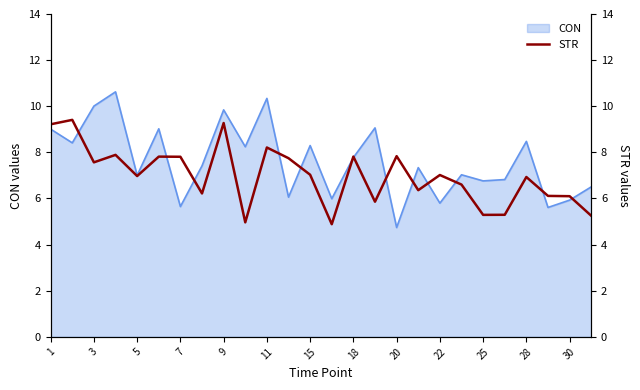

What is the difference between the maximum and minimum values?

4.5